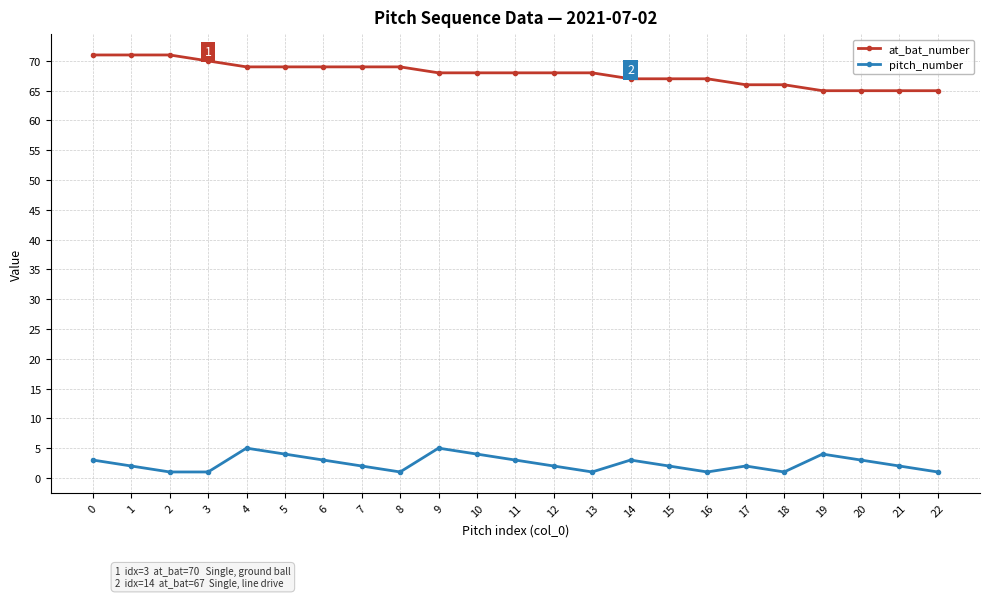

What is the value of the pitch_number point at the 5th from the left?

5